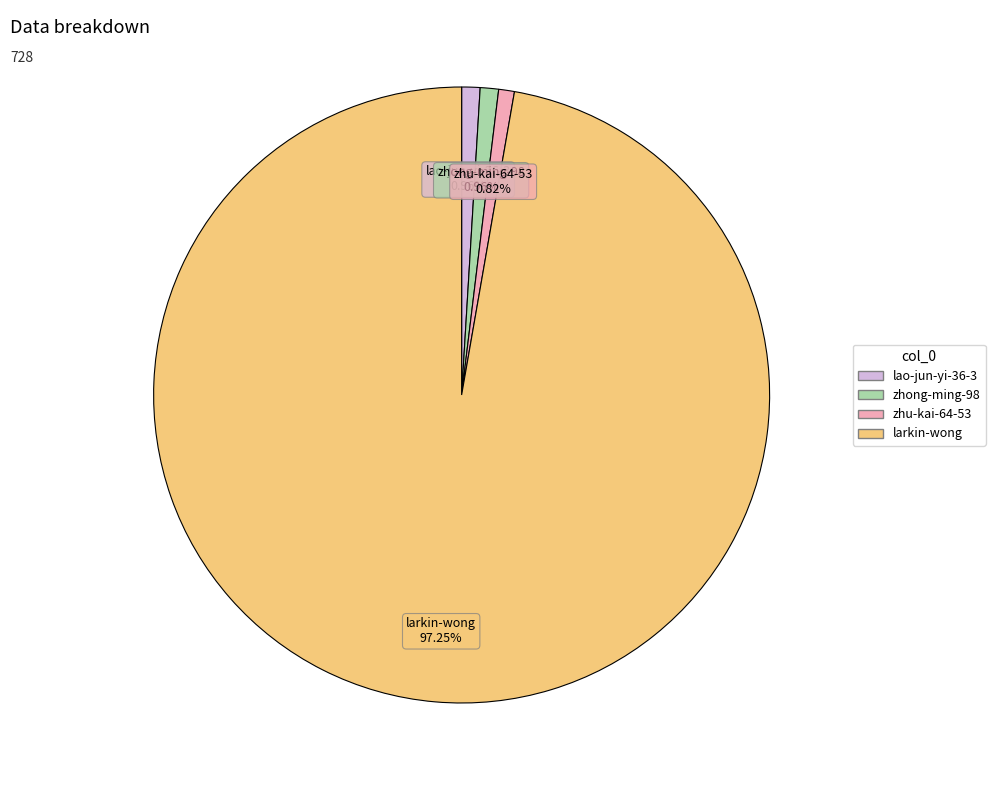

To the nearest percent, what is the difference between the largest and smallest slice percentages?

96%